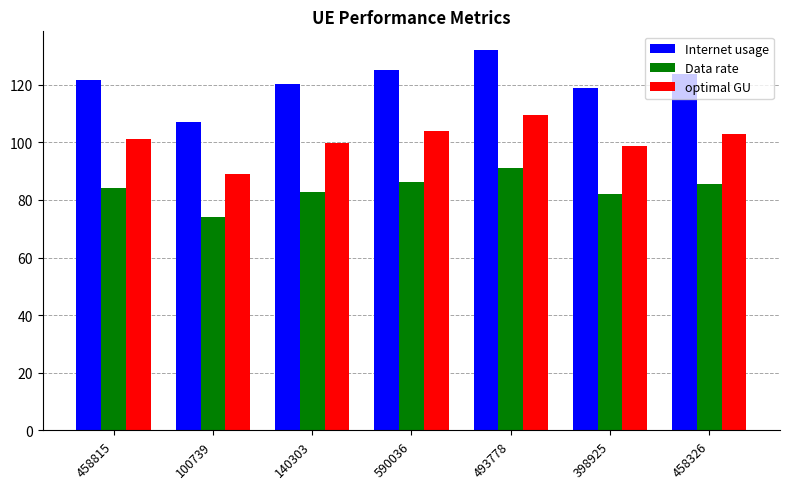

Rank the series by their maximum value, from highest to lowest.

Internet usage, optimal GU, Data rate